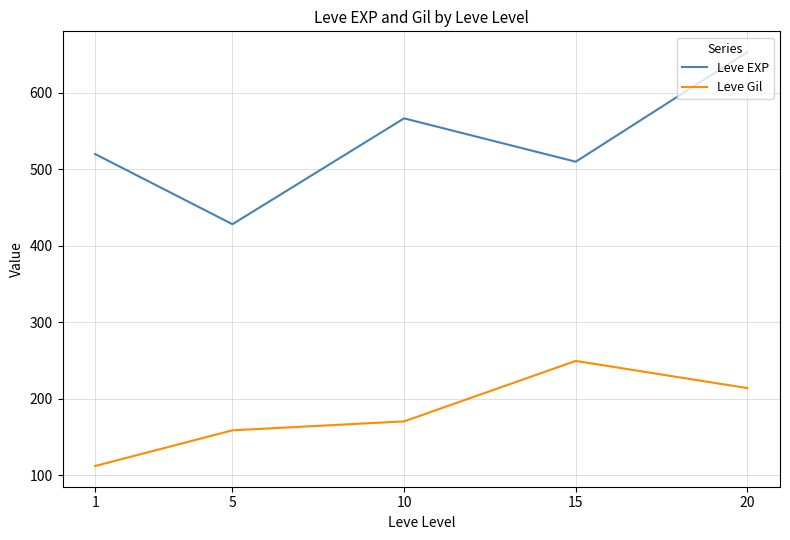

Rank the series by their average value, from lowest to highest.

Leve Gil, Leve EXP